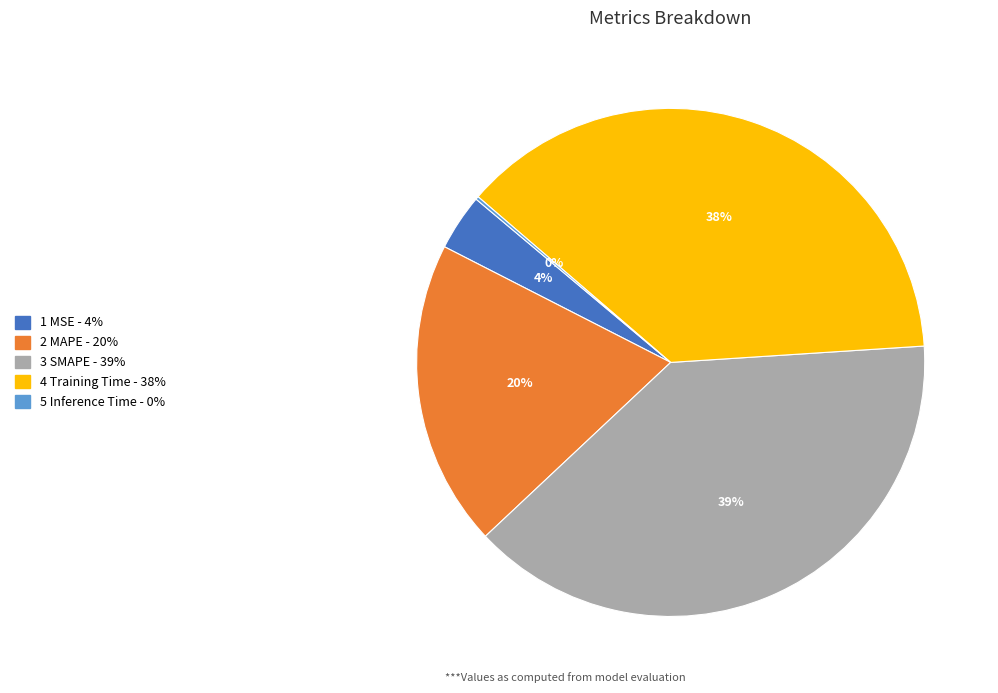

To the nearest percent, what is the difference between the largest and smallest slice percentages?

39%